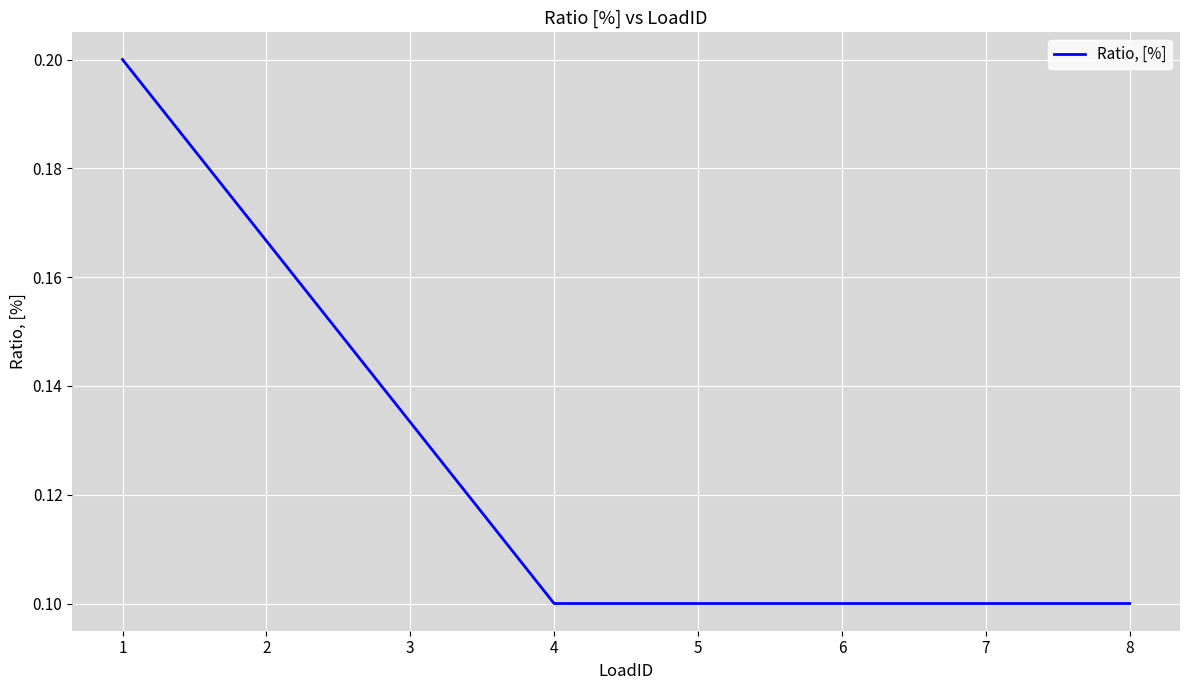

What is the sum of all values?

1.0